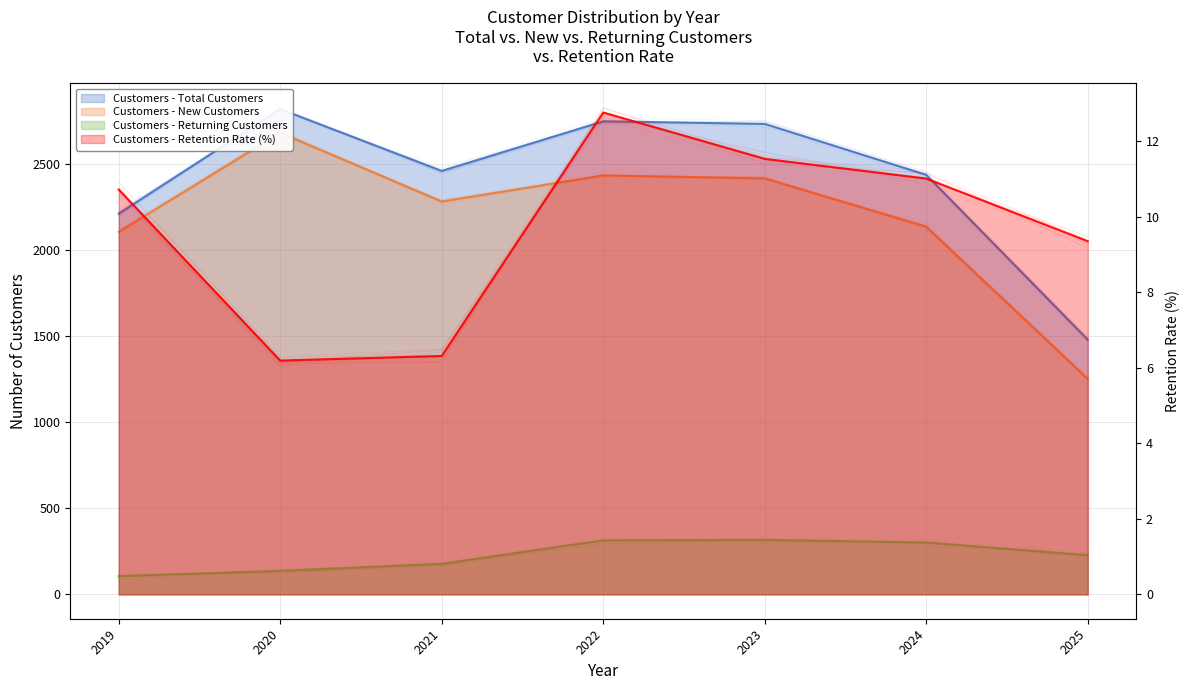

How many data points are less than 10?

3